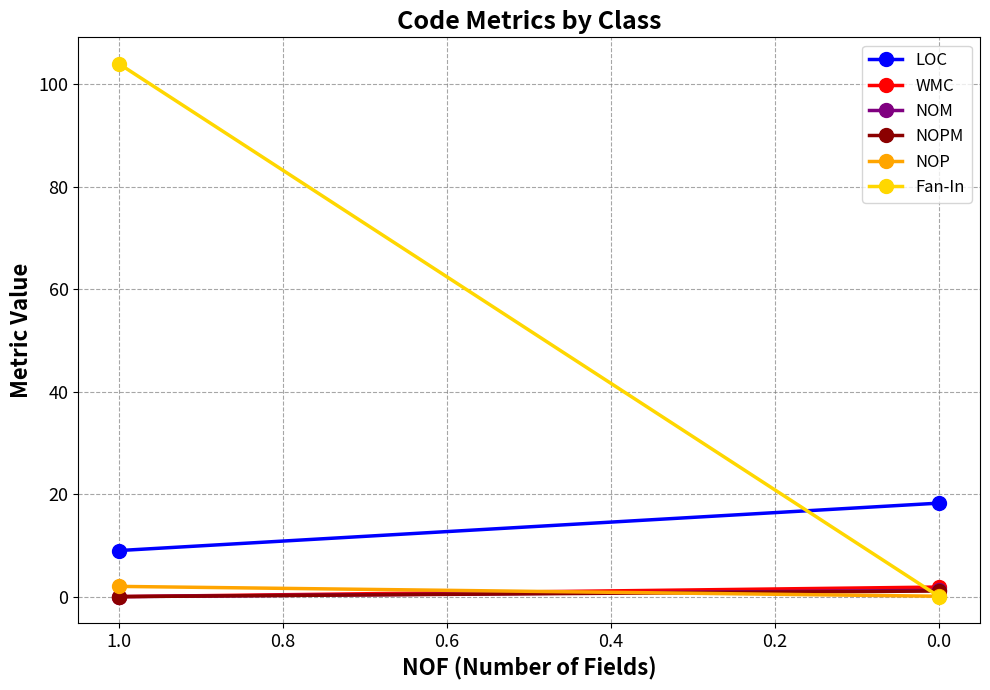

Reading left to right, list all the values displayed in this chart.

LOC: 9.0	18.3
WMC: 0.0	1.9
NOM: 0.0	1.2
NOPM: 0.0	1.1
NOP: 2.0	0.1
Fan-In: 104.0	0.0